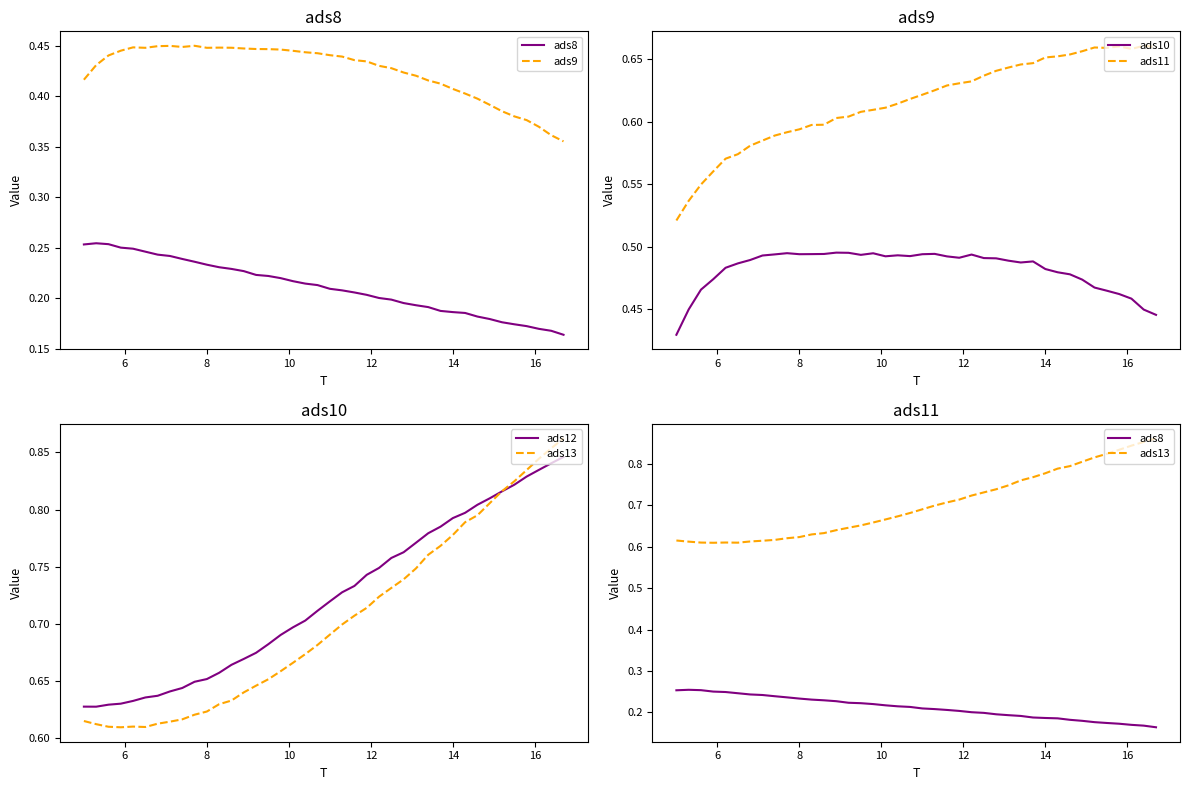

At 14, list the series in order from smallest to largest.

ads8, ads9, ads10, ads11, ads13, ads12